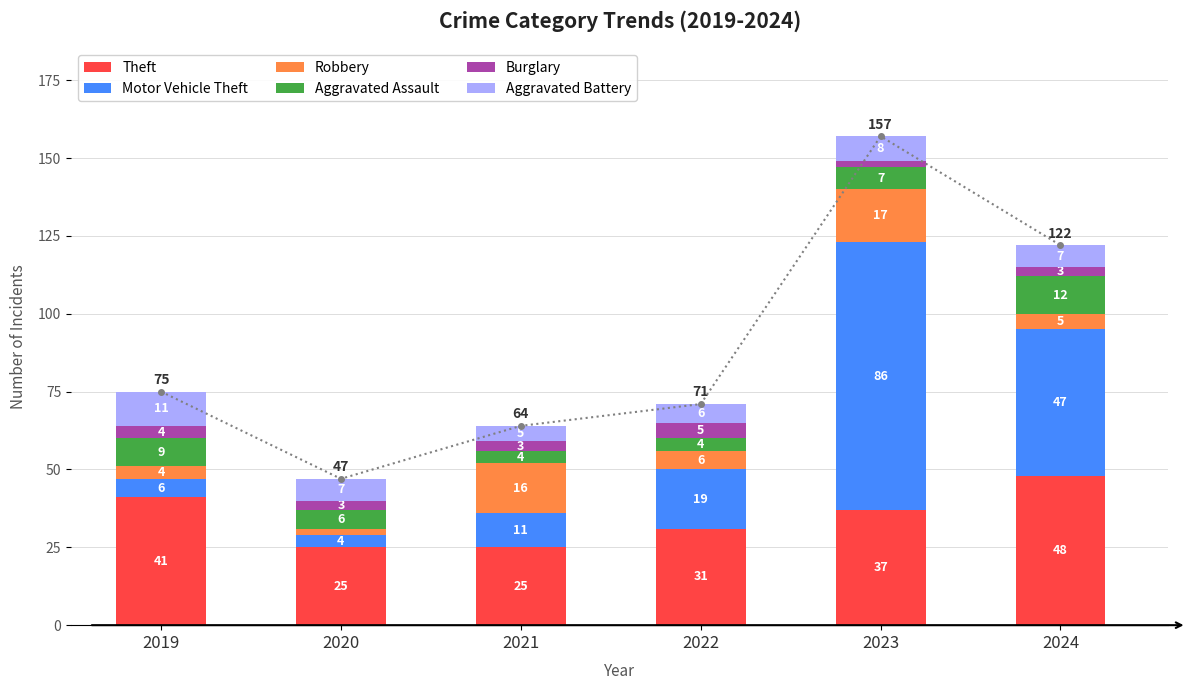

Reading left to right, list all the values displayed in this chart.

Theft: 2019=41	2020=25	2021=25	2022=31	2023=37	2024=48
Motor Vehicle Theft: 2019=6	2020=4	2021=11	2022=19	2023=86	2024=47
Robbery: 2019=4	2020=2	2021=16	2022=6	2023=17	2024=5
Aggravated Assault: 2019=9	2020=6	2021=4	2022=4	2023=7	2024=12
Burglary: 2019=4	2020=3	2021=3	2022=5	2023=2	2024=3
Aggravated Battery: 2019=11	2020=7	2021=5	2022=6	2023=8	2024=7